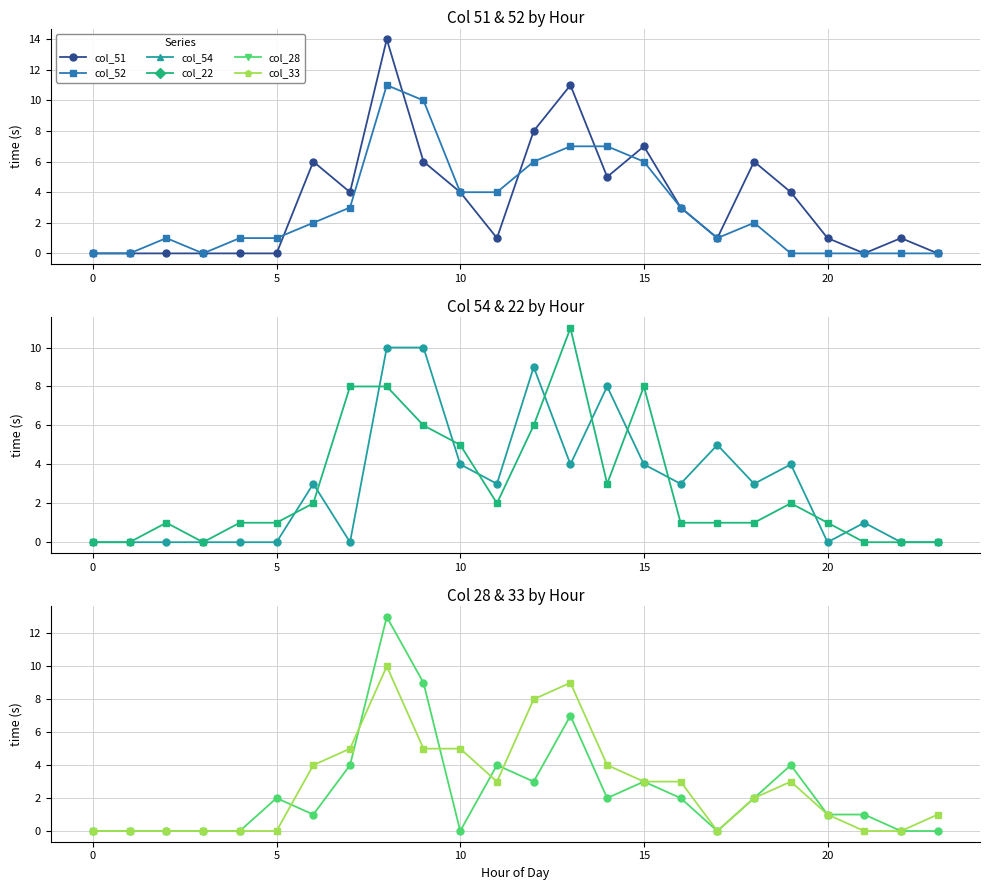

At which category is the sum across all series the highest?

8